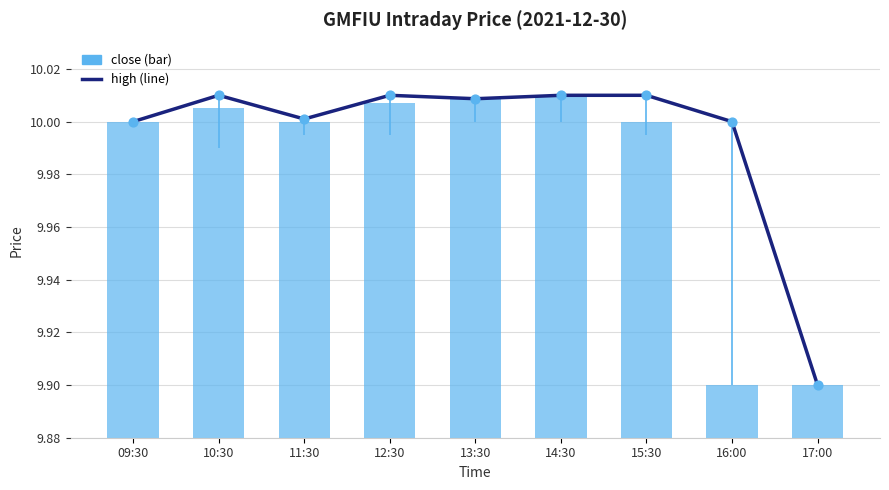

What is the total value across all series at 17:00?

19.8